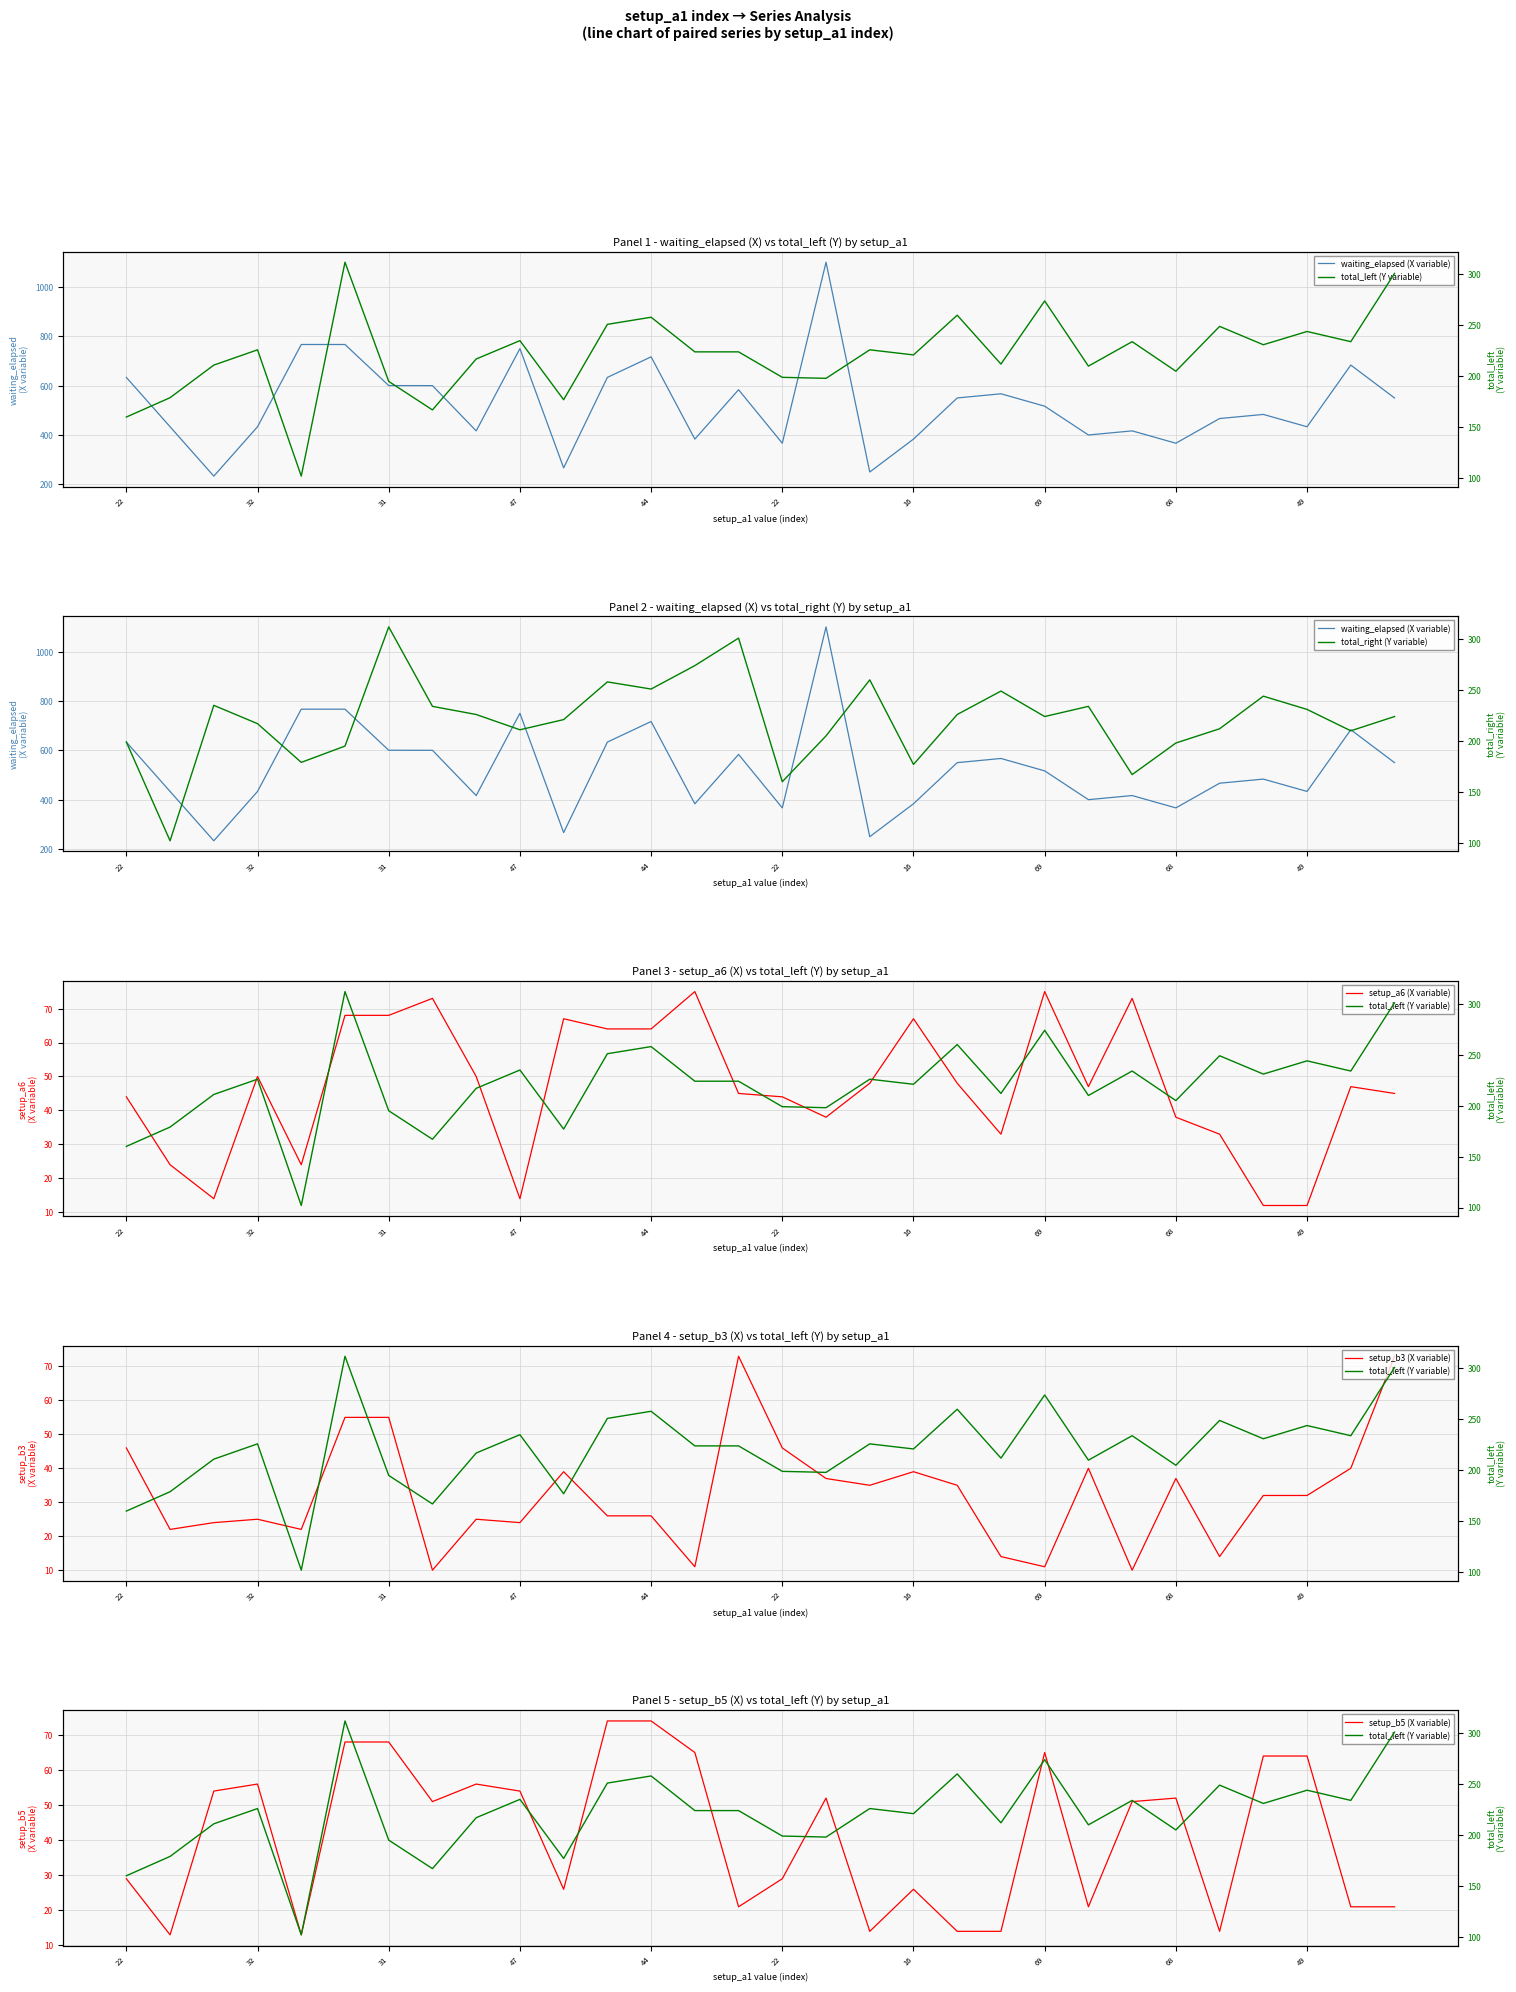

In setup_b3 (X variable), how many points are higher than both neighbors (excluding endpoints)?

7